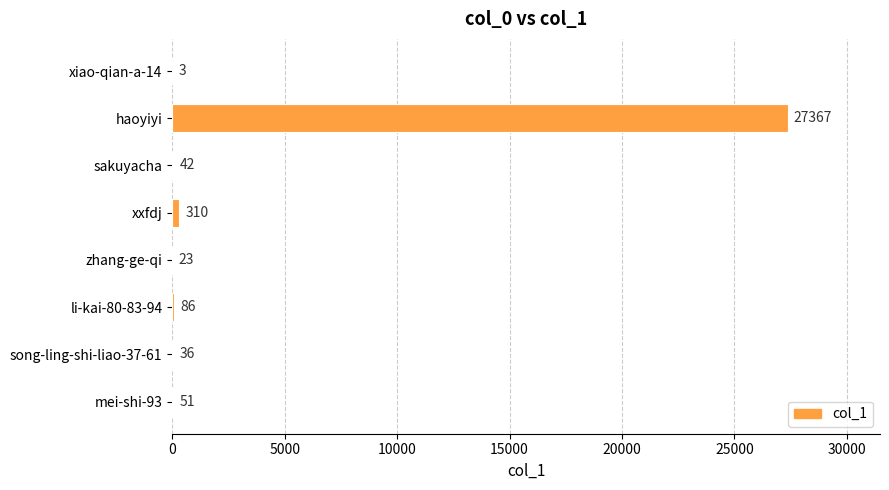

How many data points does each series have?

8